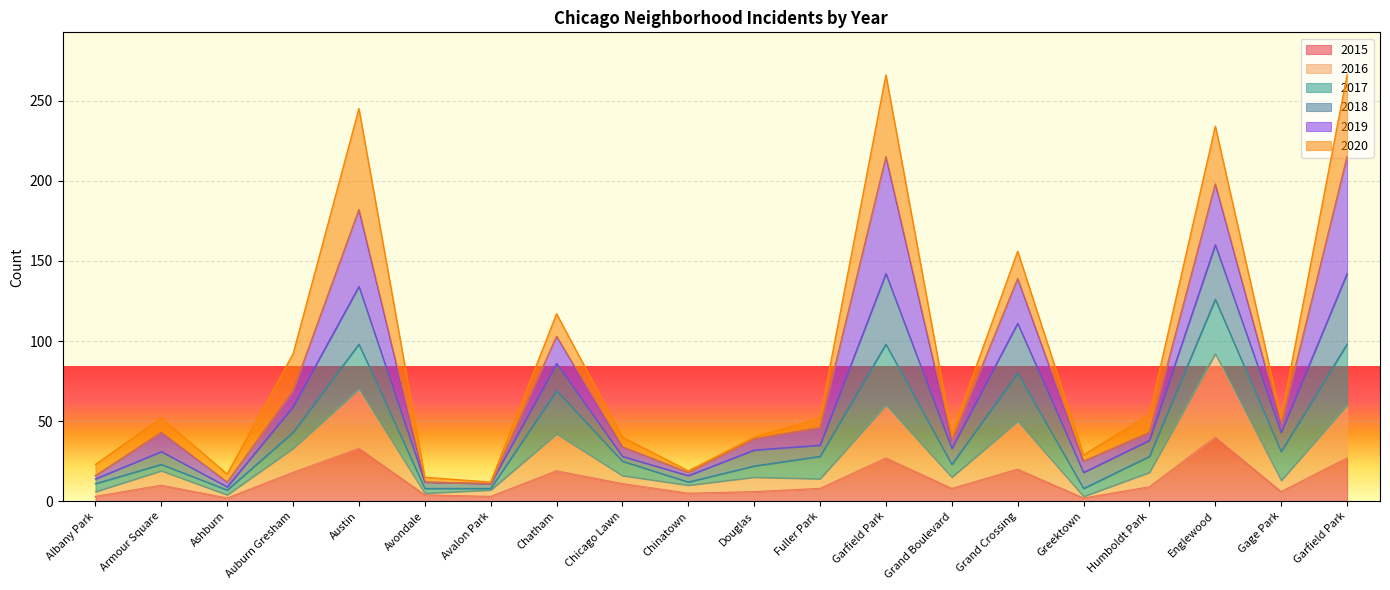

What is the sum of all 2016 values?

552